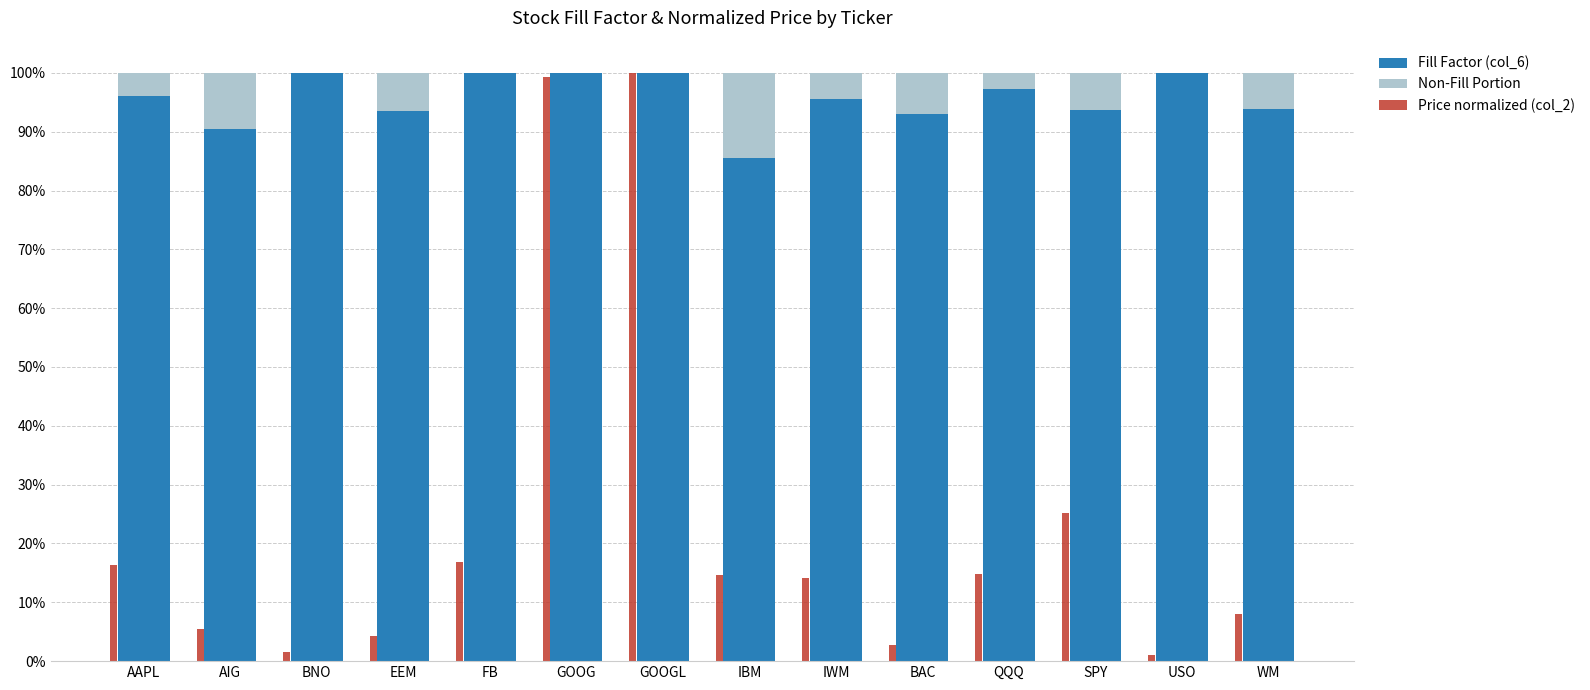

At which category is the sum across all series the highest?

GOOGL